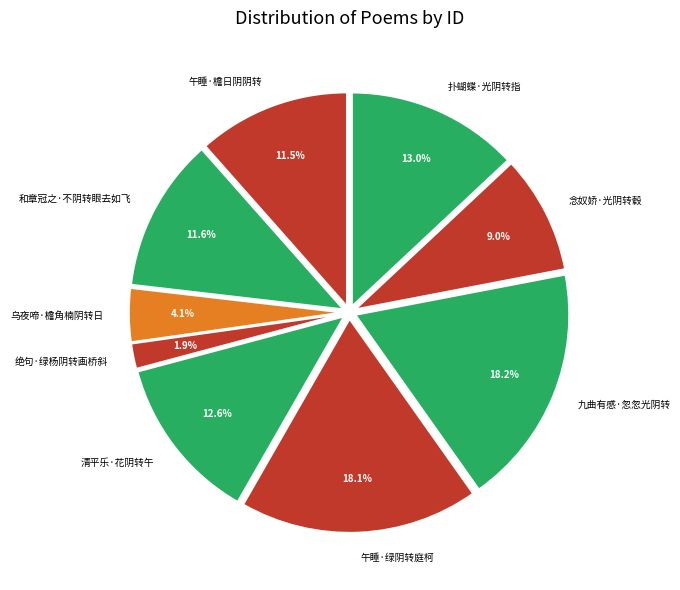

Does 念奴娇·光阴转毂 account for over 50% of the chart?

No